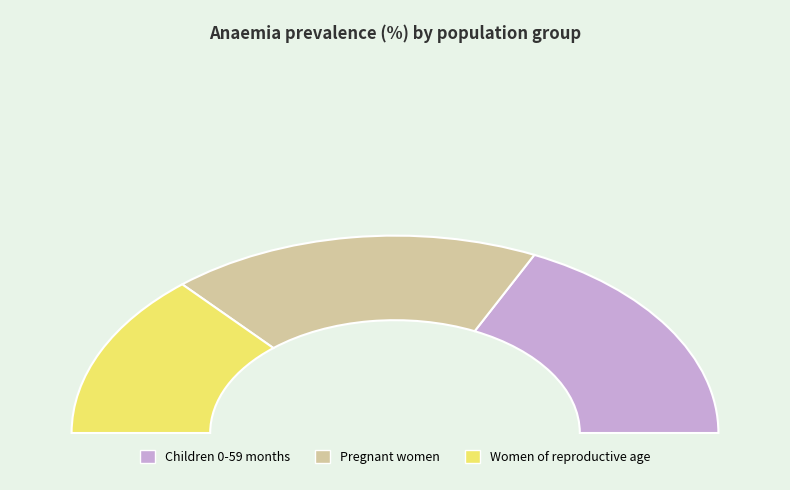

What is the largest slice in the pie chart?

Pregnant women